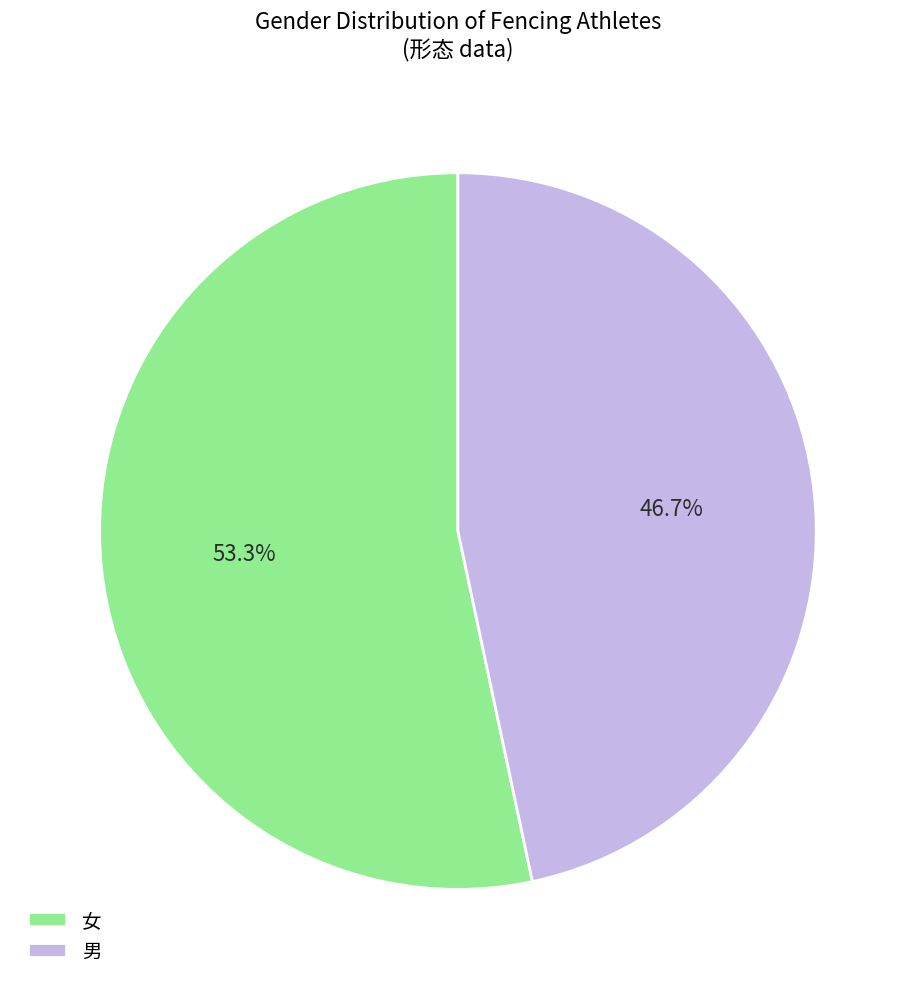

Rank the categories by value from lowest to highest.

男, 女